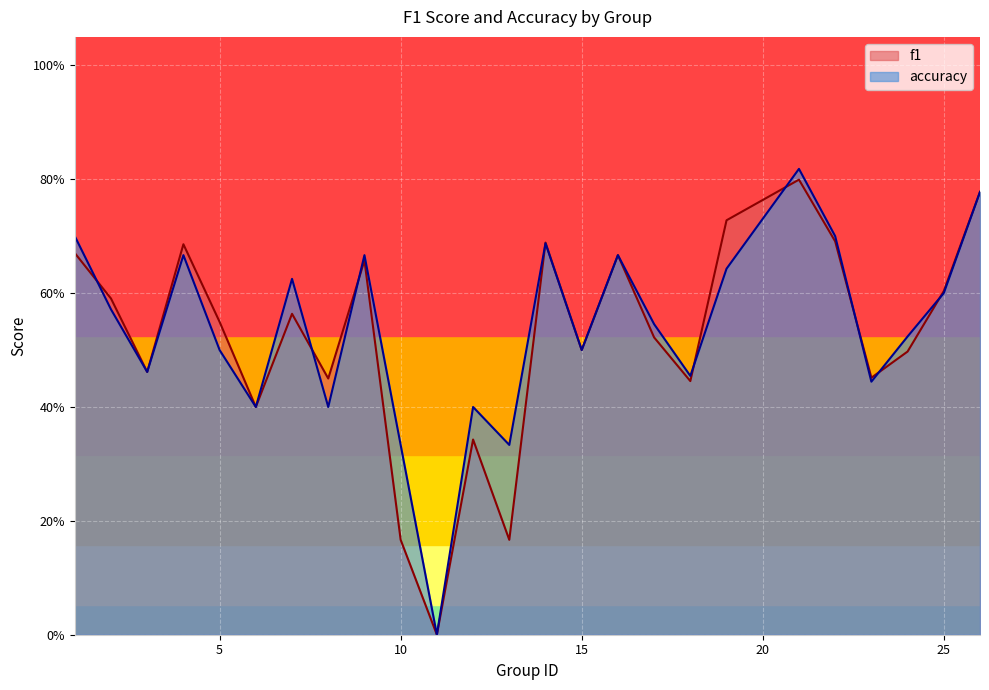

At which category does f1 reach its first local valley?

3